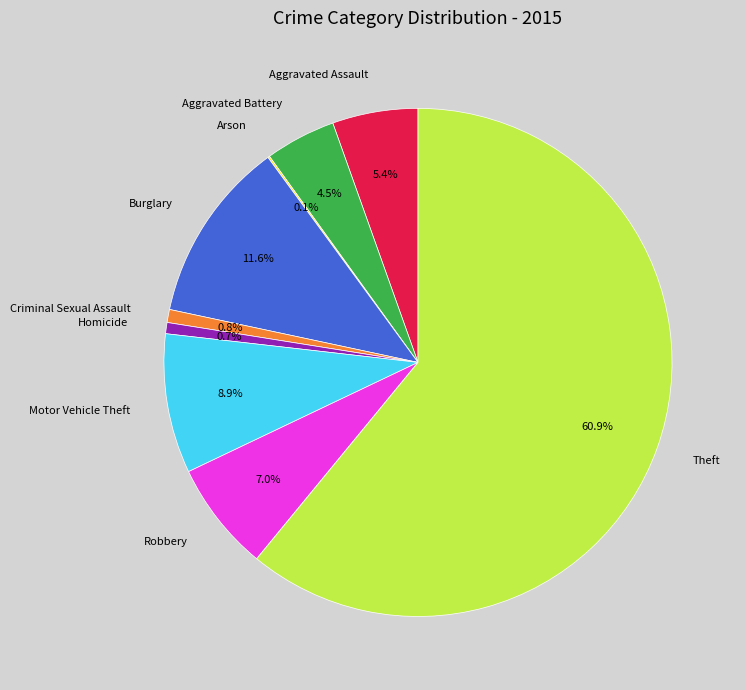

Which has a higher value, Aggravated Battery or Theft?

Theft